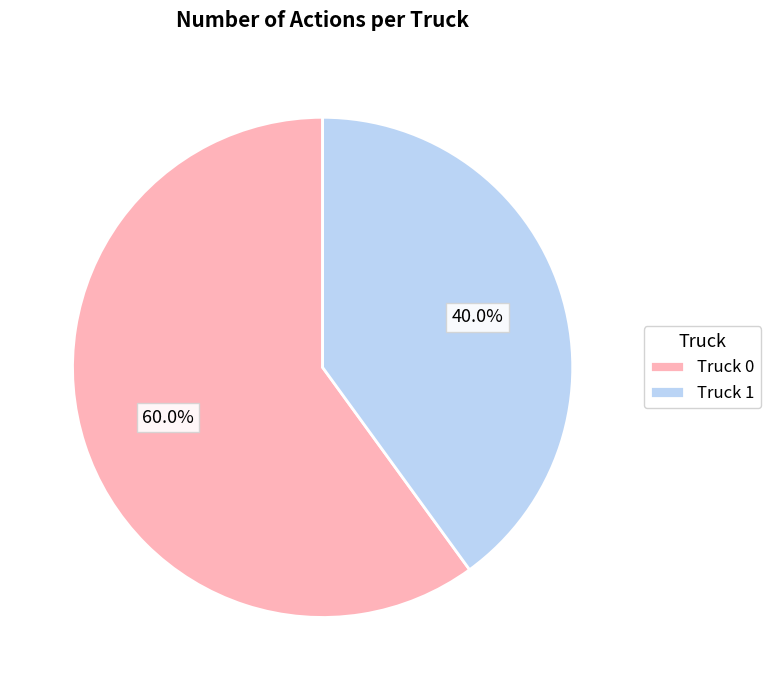

Which has a higher value, Truck 0 or Truck 1?

Truck 0